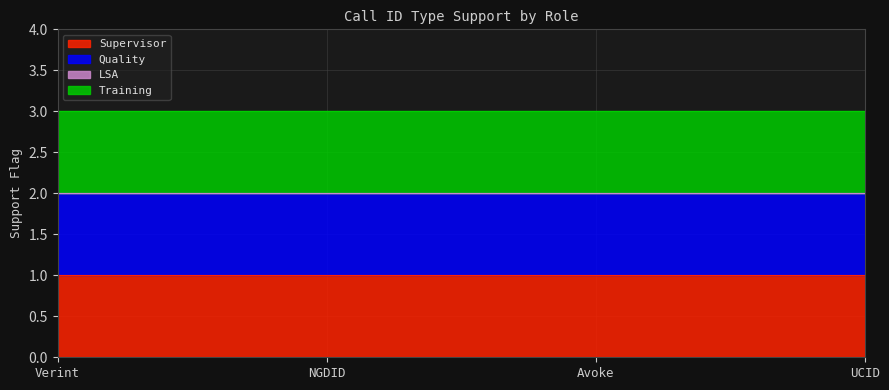

What value does the Training series have at UCID?

1